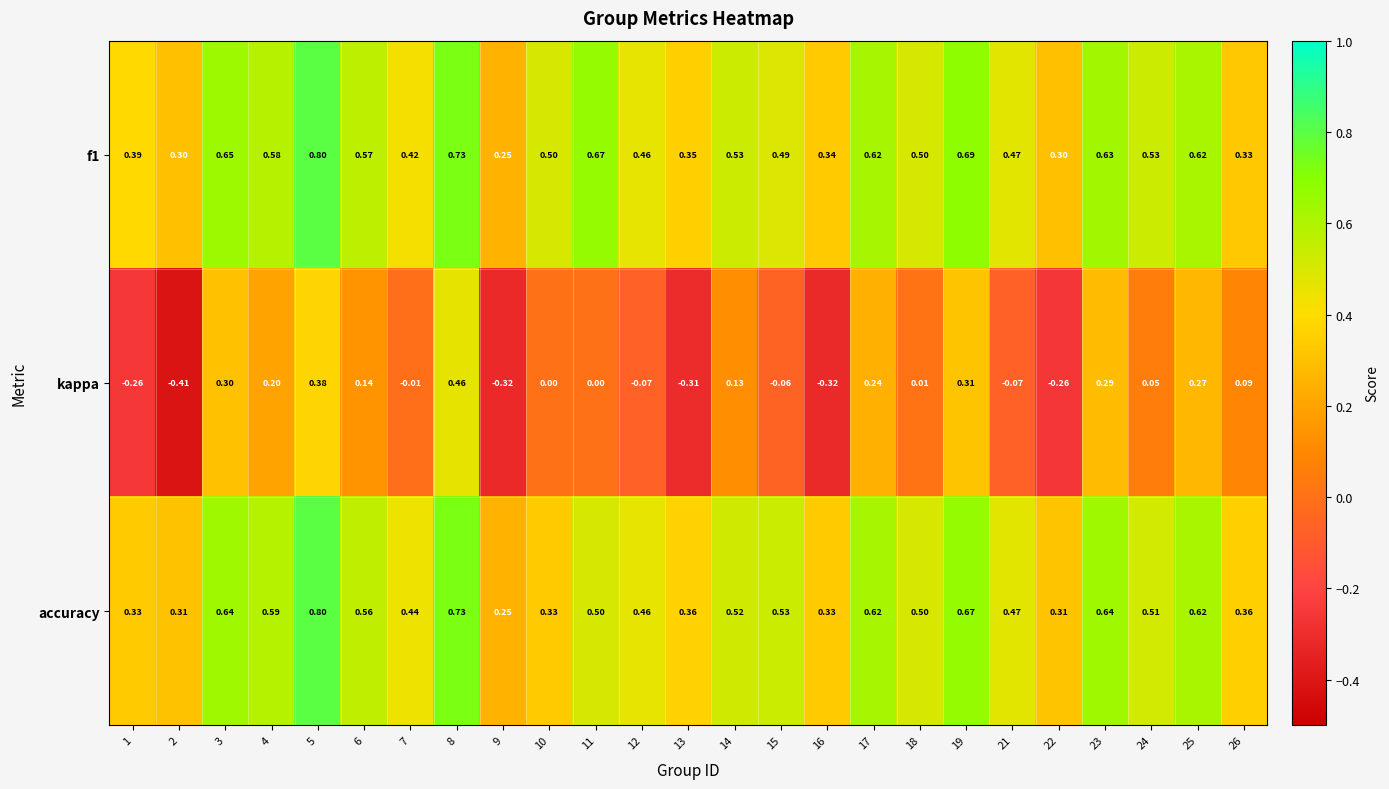

At how many categories does at least one series exceed 0?

25